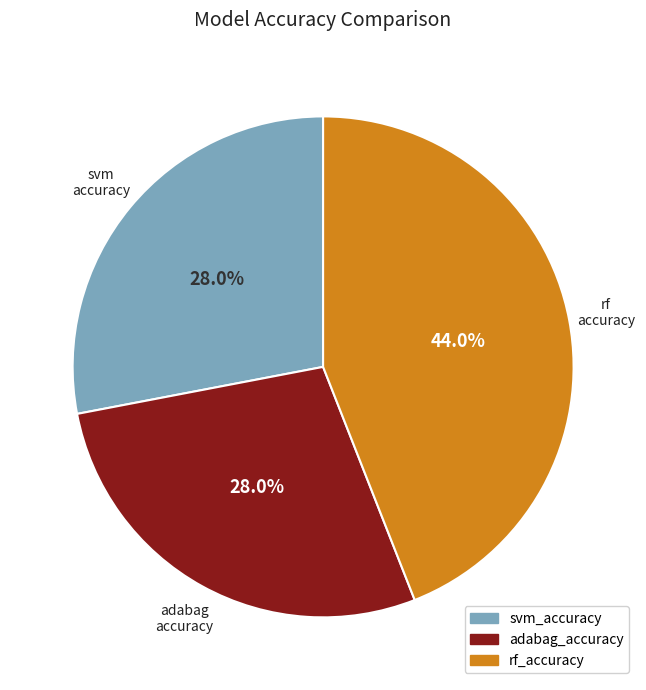

Does any single category account for the majority?

No